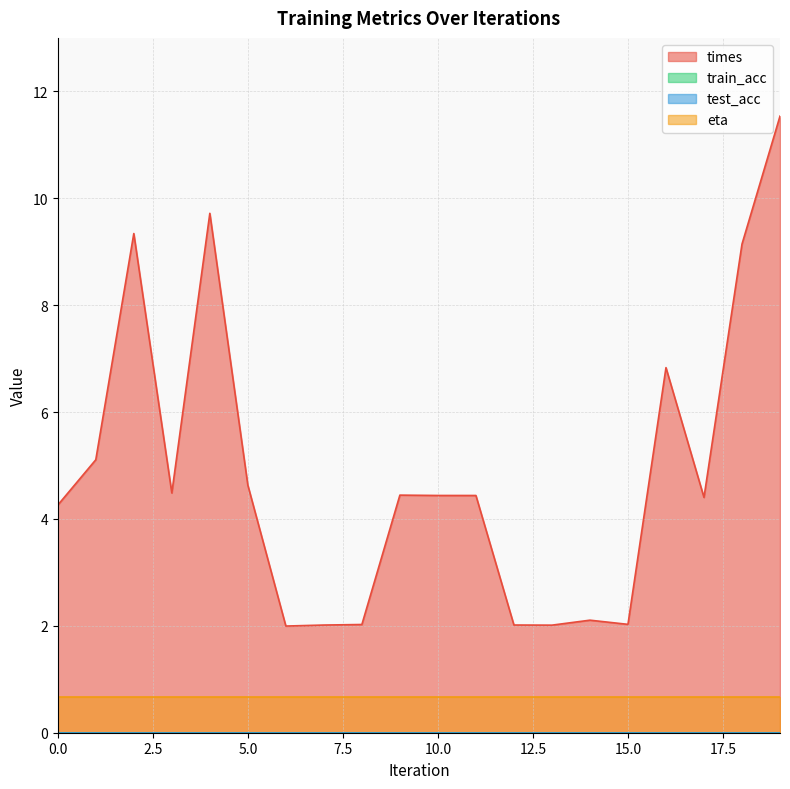

True or false: times and train_acc intersect in this chart.

False